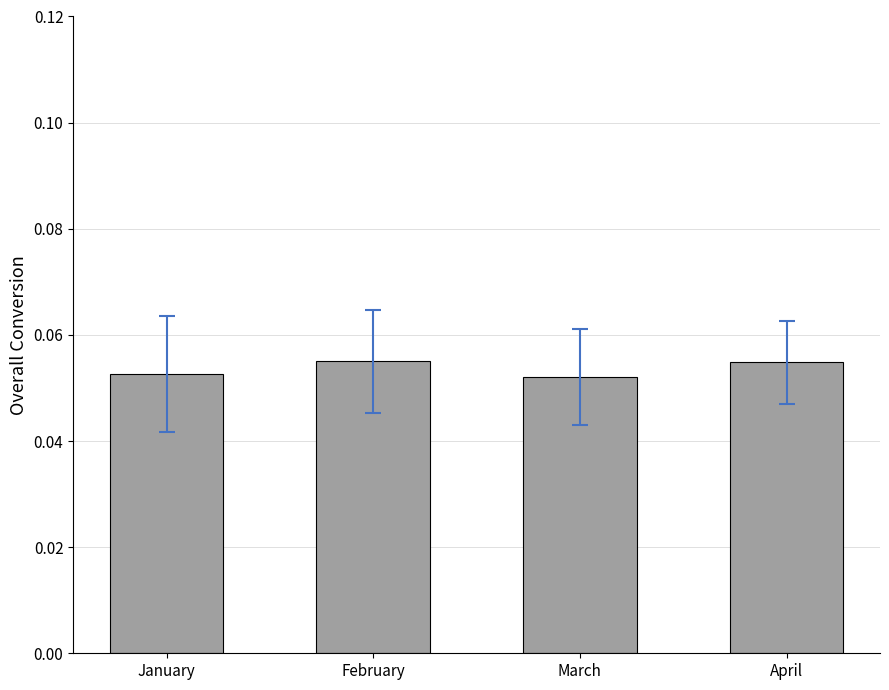

How many values are between 0 and 1?

4